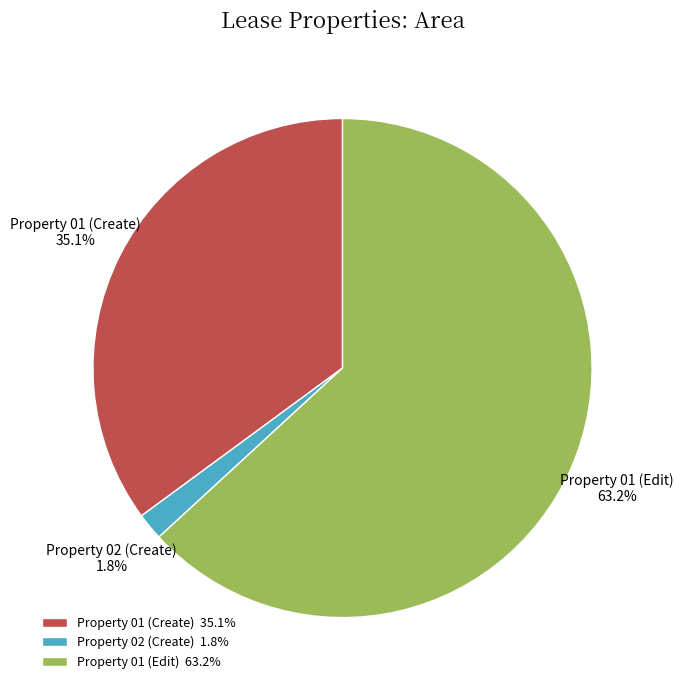

What is the largest slice in the pie chart?

Property 01 (Edit)